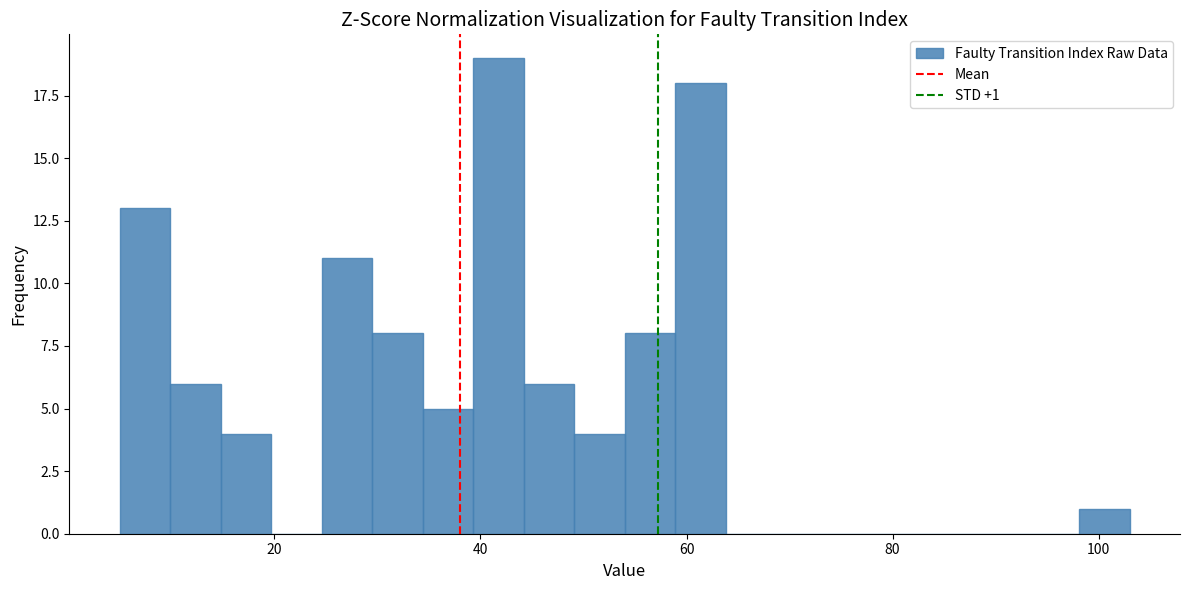

Around what value on the x-axis is the tallest bar? Give the approximate position of its centre, as read against the axis.

42